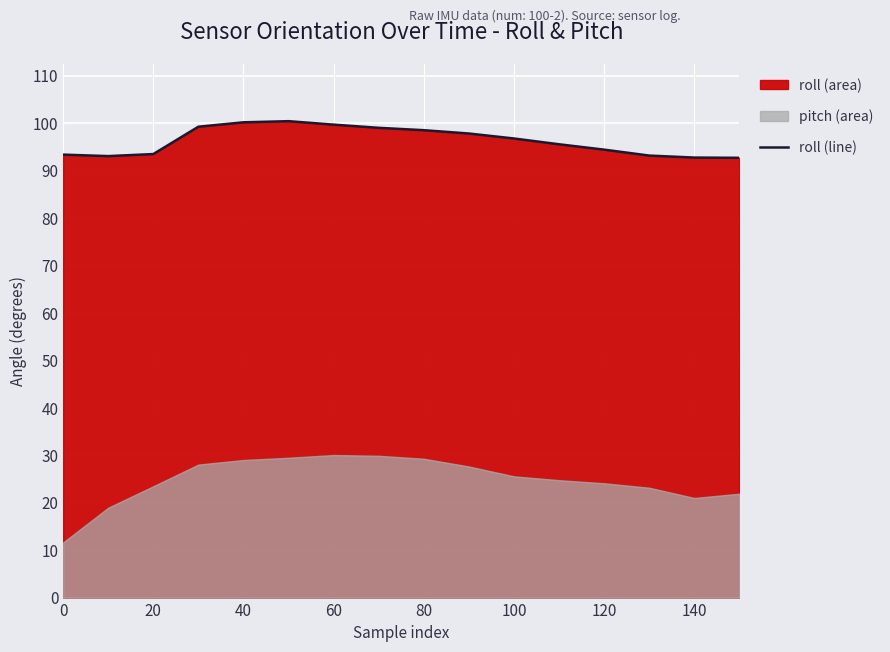

Is it true that roll (line) equals 159.3 at 20?

False